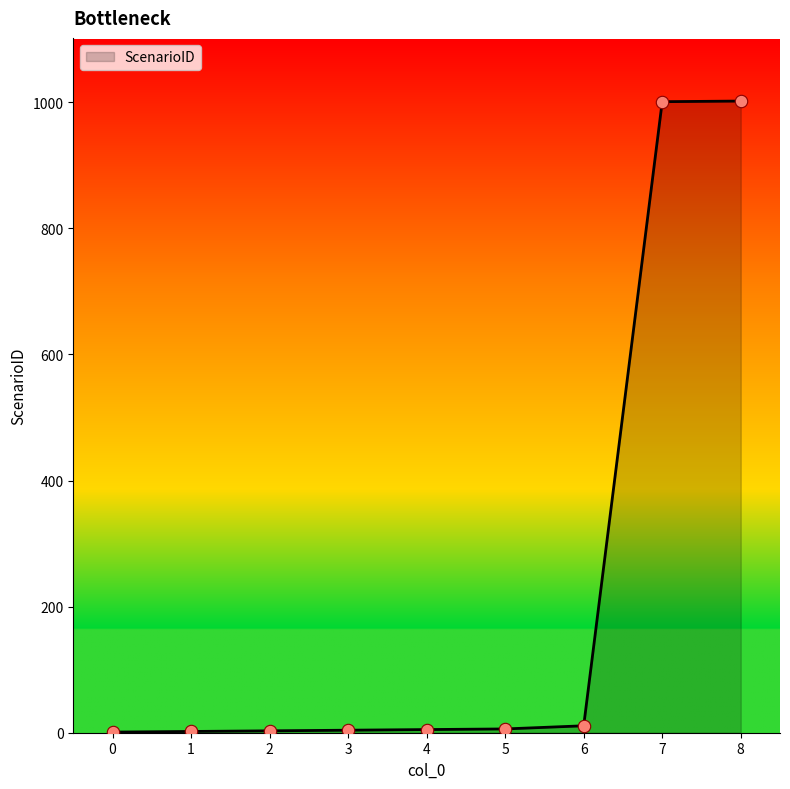

What is the ratio of the value at 0 to the value at 1?

0.5